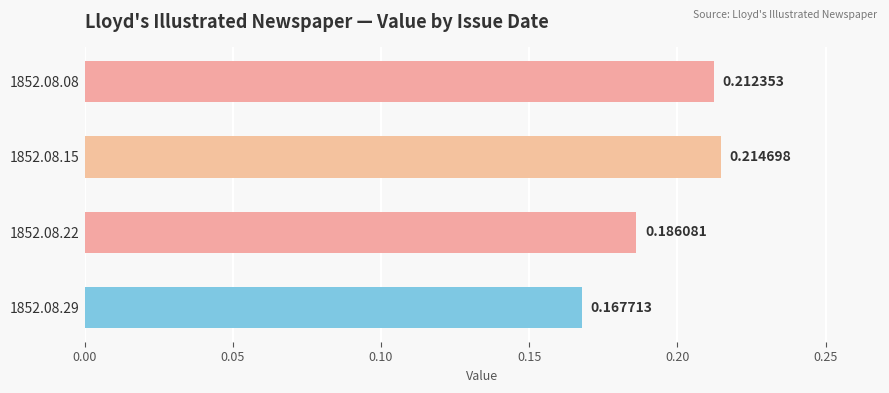

Between 1852.08.22 and 1852.08.29, which is larger?

1852.08.22